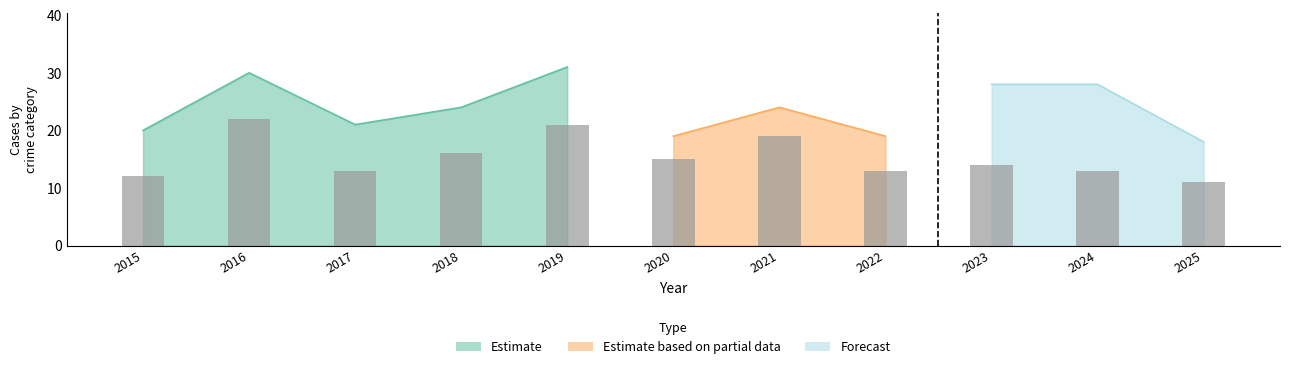

The value at 2019 is 21. True or false?

True